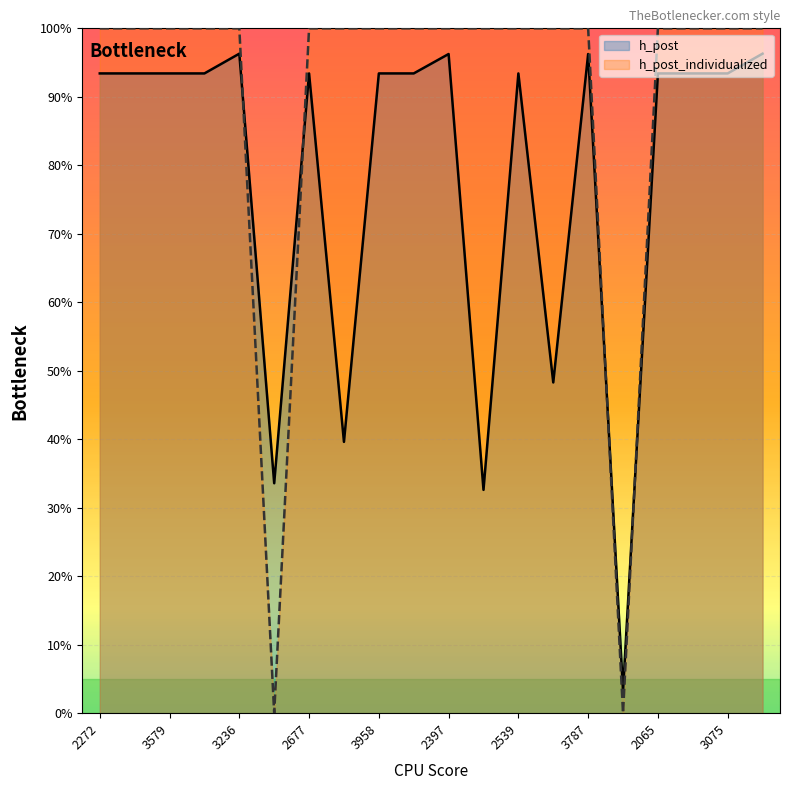

Rank the series by their average value, from lowest to highest.

h_post, h_post_individualized